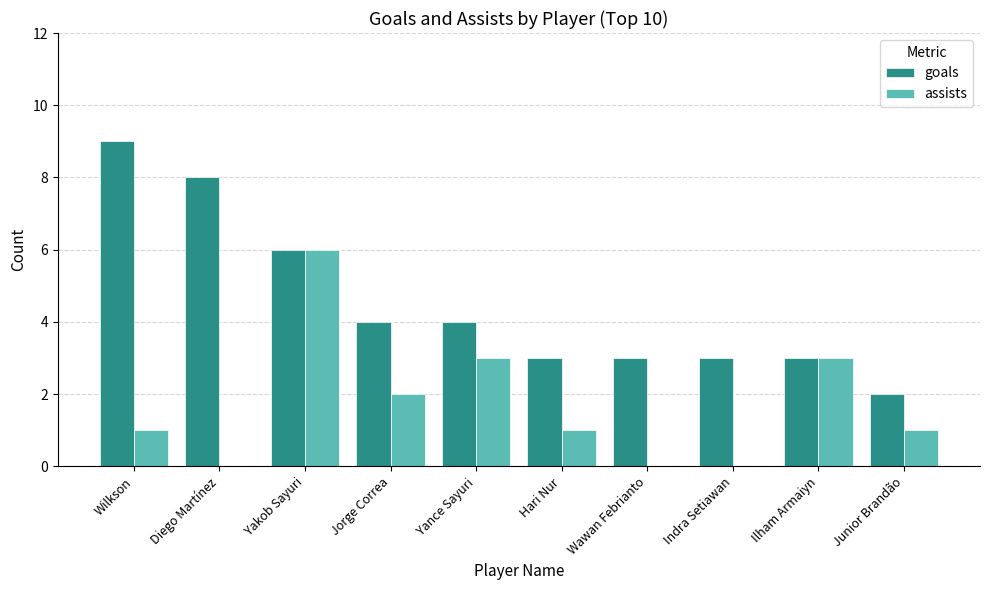

What is the average value of the assists series?

2